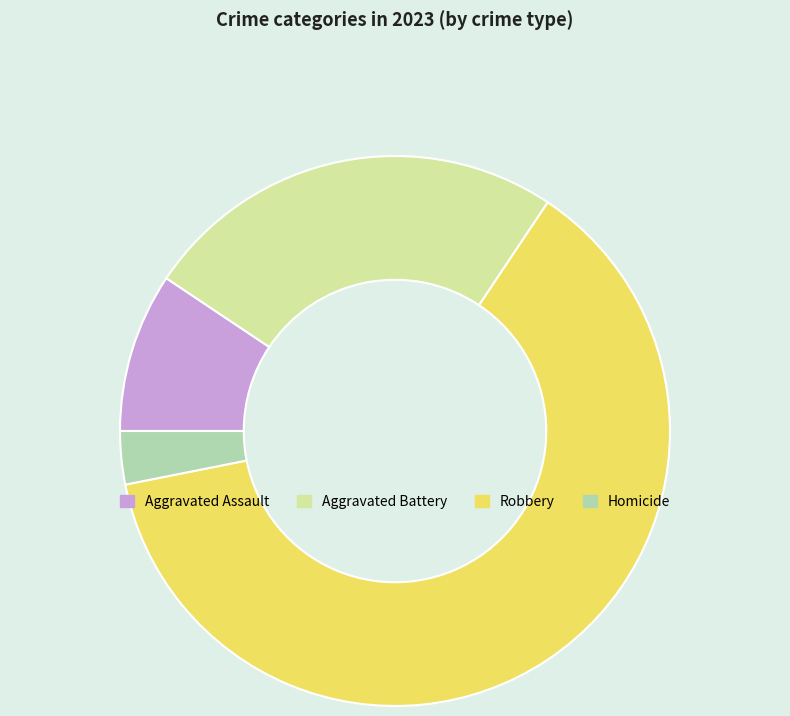

Rank the categories by value from lowest to highest.

Homicide, Aggravated Assault, Aggravated Battery, Robbery